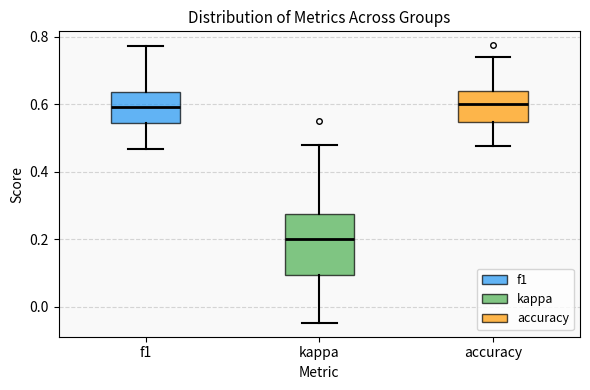

Where does the median line of the box for f1 sit on the y-axis? The values are not printed on the chart, so give them approximately, as read against the axis.

0.60